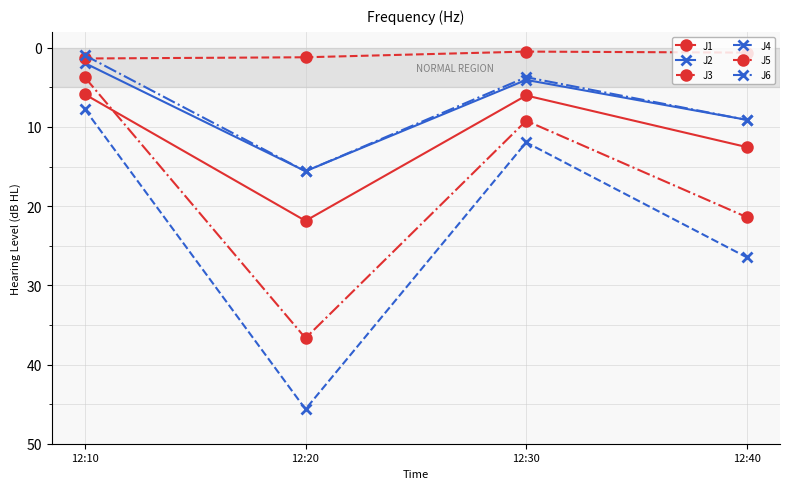

How many lines are shown in the chart?

6